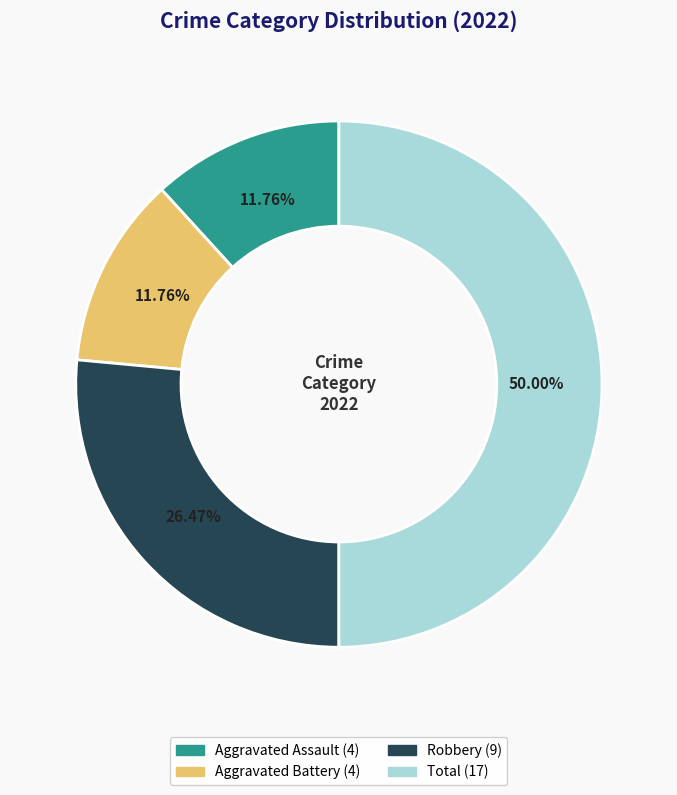

How many segments does this pie chart have?

4